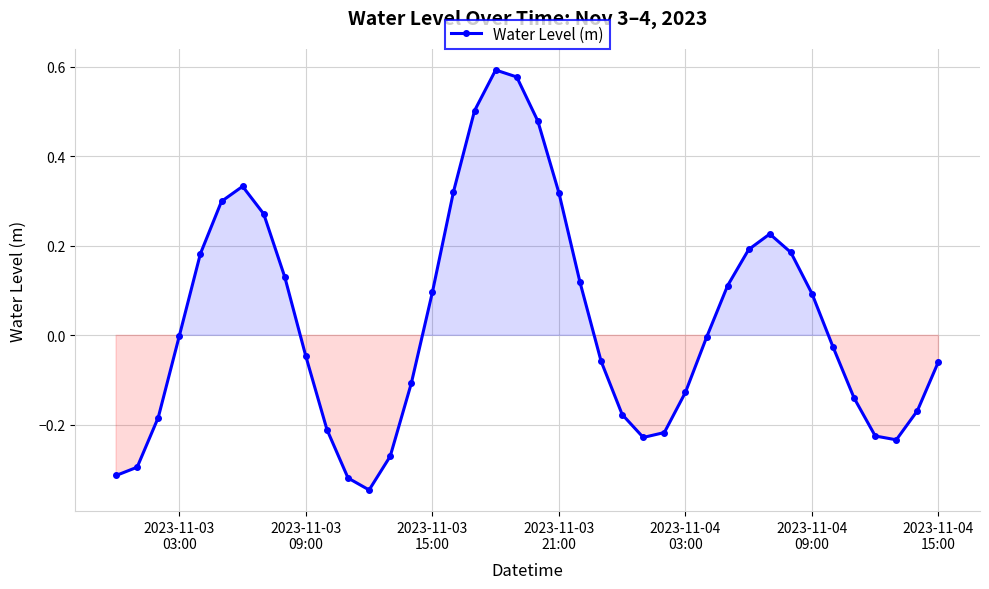

What is the difference between the maximum and second lowest values?

0.9